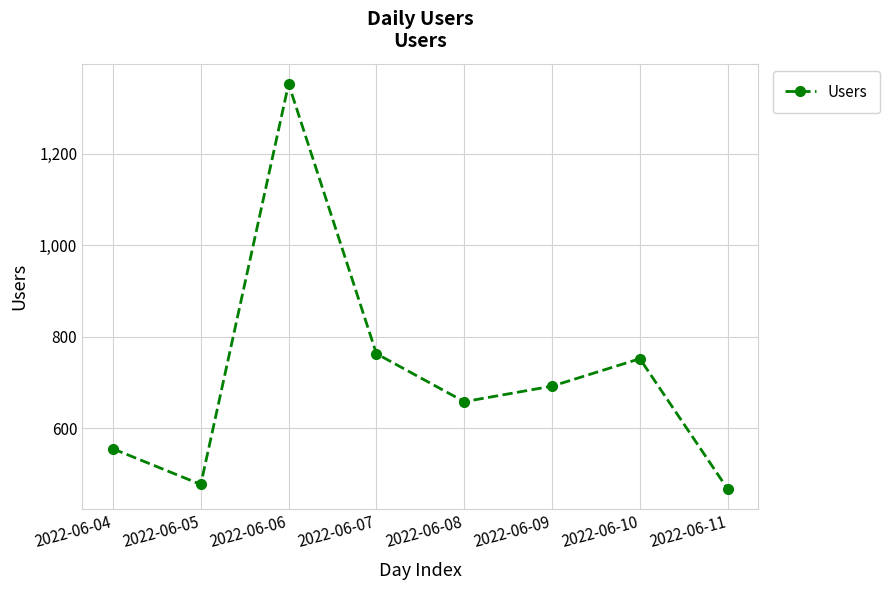

What is the sum of all values?

5717